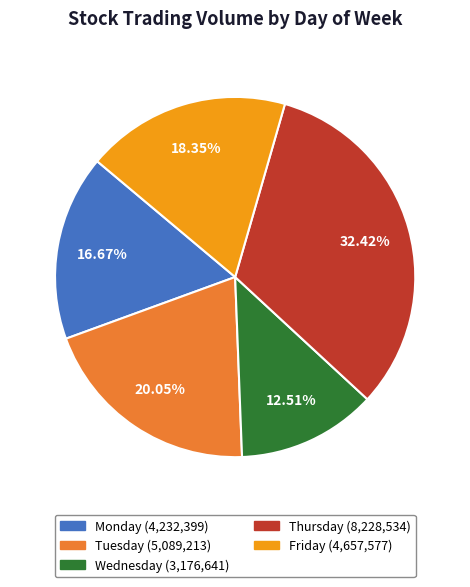

Rank the categories by value from highest to lowest.

Thursday, Tuesday, Friday, Monday, Wednesday